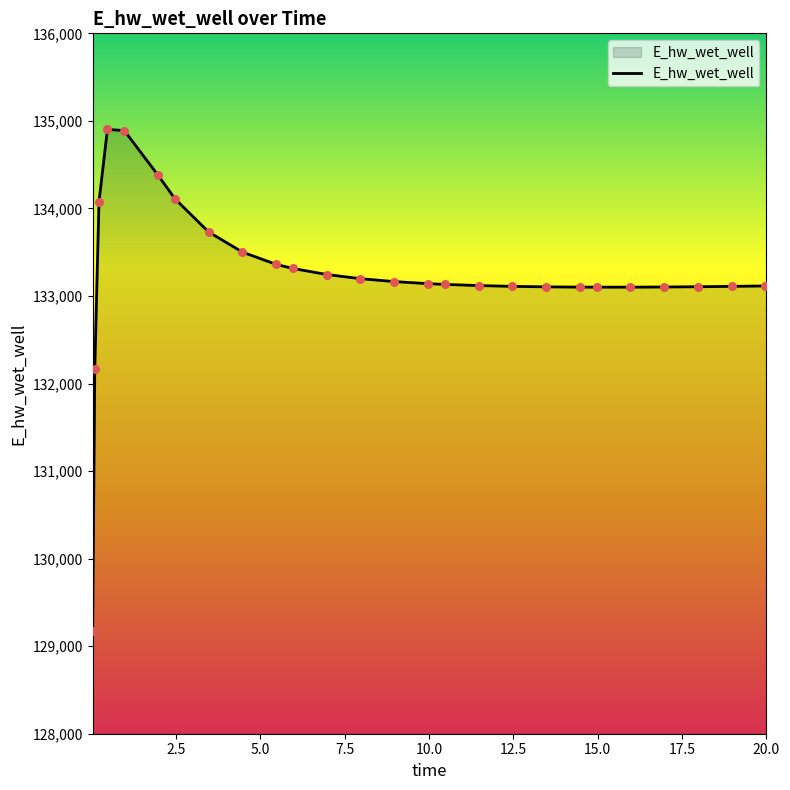

What is the smallest value displayed?

129172.3